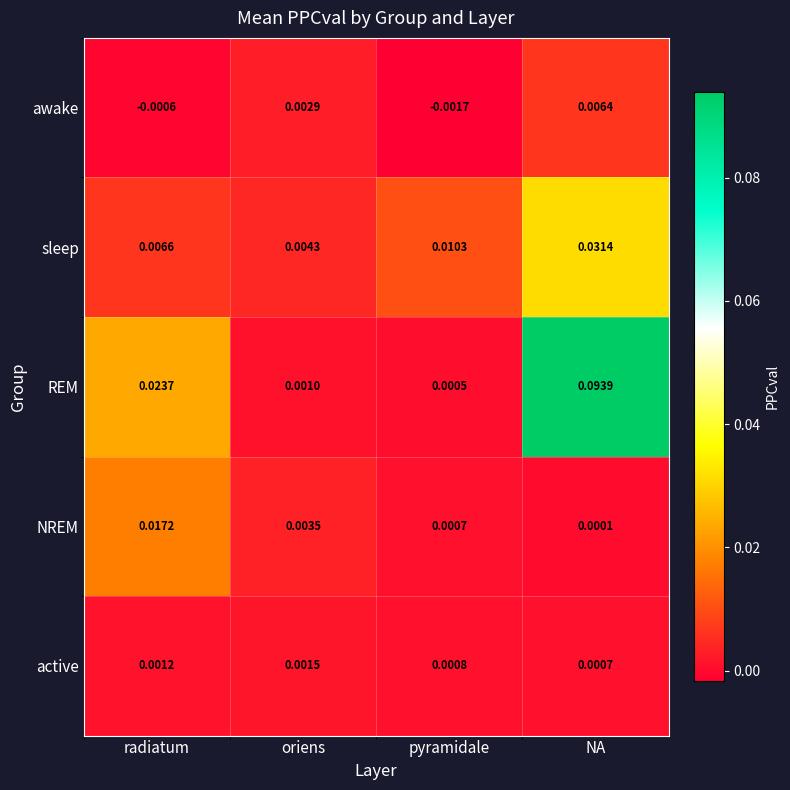

Which label corresponds to the largest value in the chart?

NA